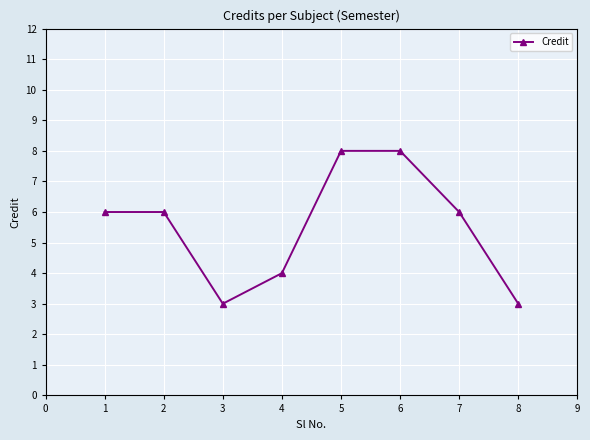

What is the value of the 1st point from the left?

6